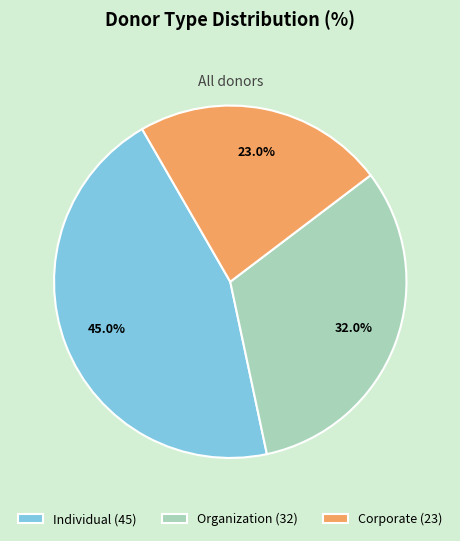

Count the number of slices in the pie.

3